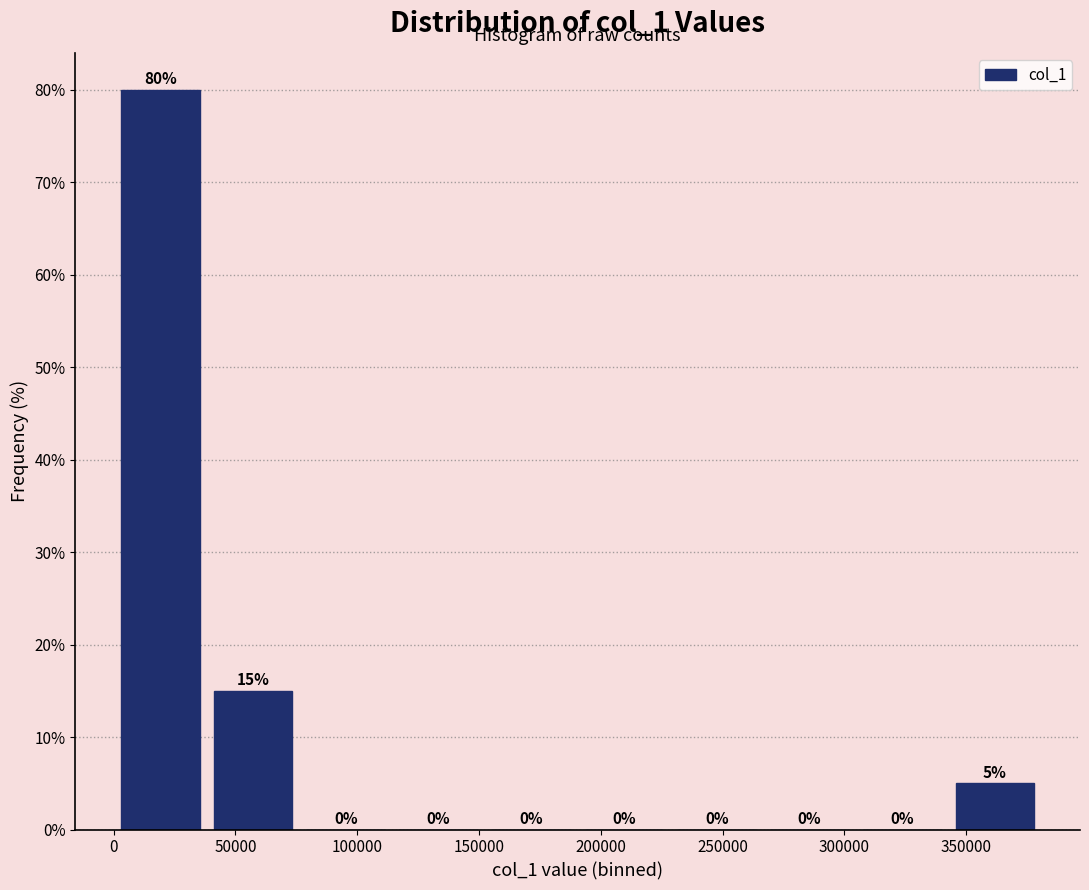

Reading left to right, list every bar in this chart as the range it spans on the x-axis followed by its height. The bar edges are not printed on the chart, so give them approximately, as read against the axis.

0 to 40000: 80
40000 to 75000: 15
75000 to 115000: 0
115000 to 150000: 0
150000 to 190000: 0
190000 to 230000: 0
230000 to 265000: 0
265000 to 305000: 0
305000 to 345000: 0
345000 to 380000: 5